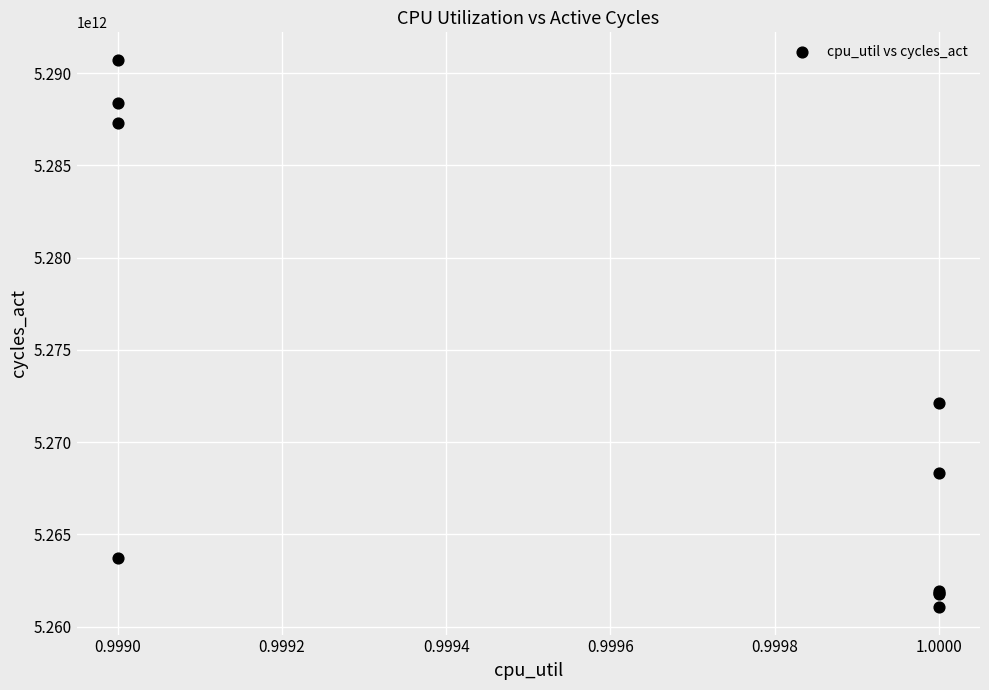

What Y value in the scatter plot is closest to 5275888356218?

5272132466339